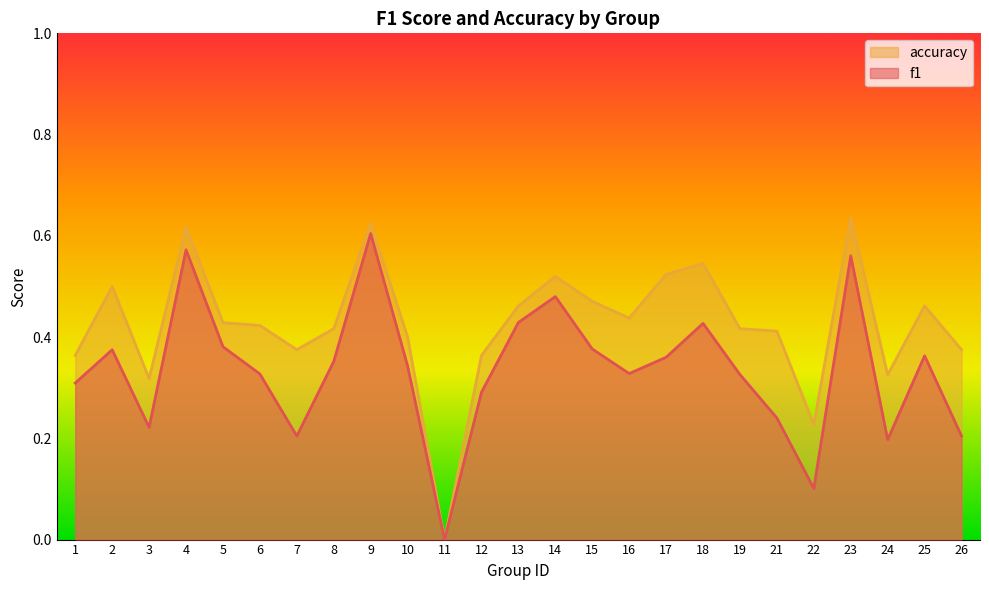

Rank the series by their average value, from lowest to highest.

f1, accuracy